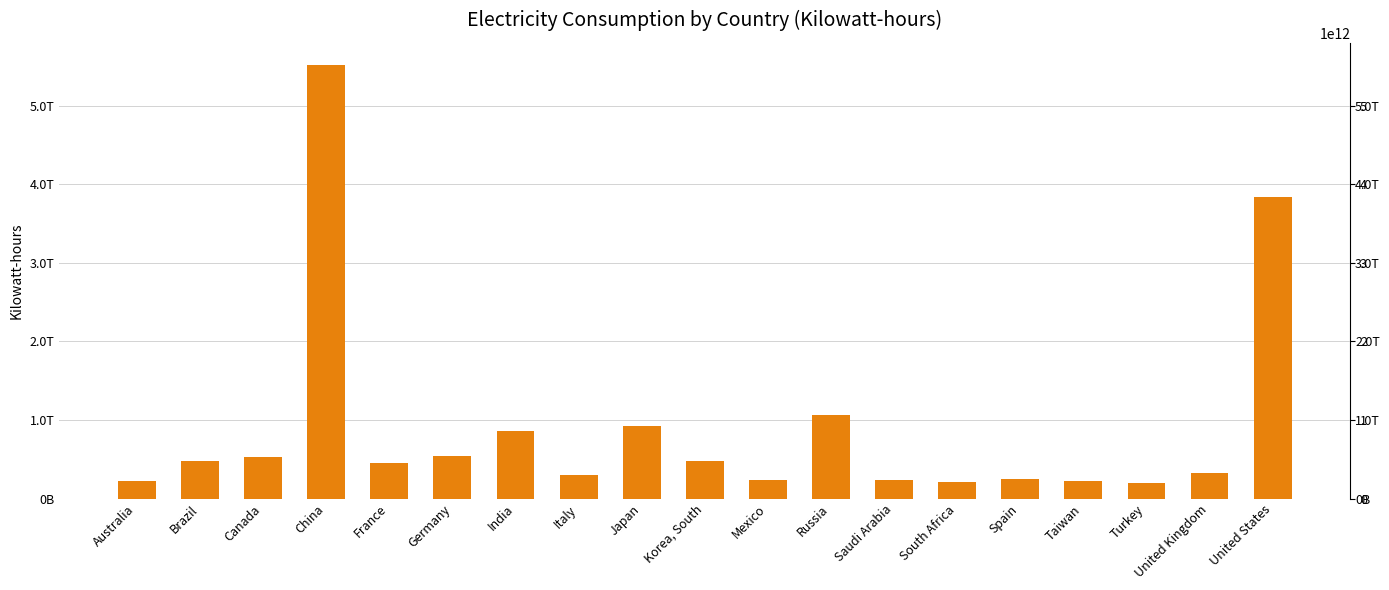

Does the chart contain stacked bars?

No